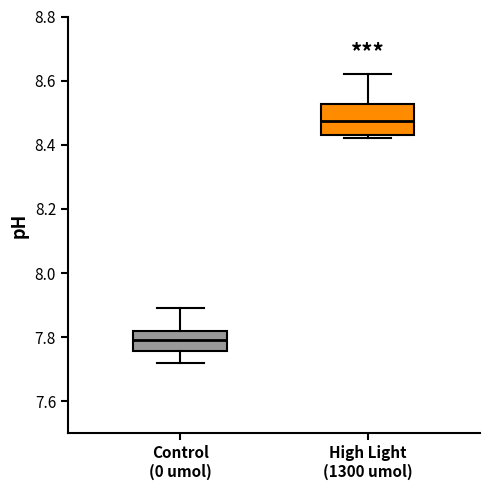

Reading left to right, read every box against the y-axis: the position of its median line, the range the box covers, and the ends of its whiskers. The values are not printed on the chart, so give them approximately, as read against the axis.

Control (0 umol): median 7.80, box 7.76 to 7.82, whiskers 7.72 to 7.90
High Light (1300 umol): median 8.48, box 8.44 to 8.52, whiskers 8.42 to 8.62